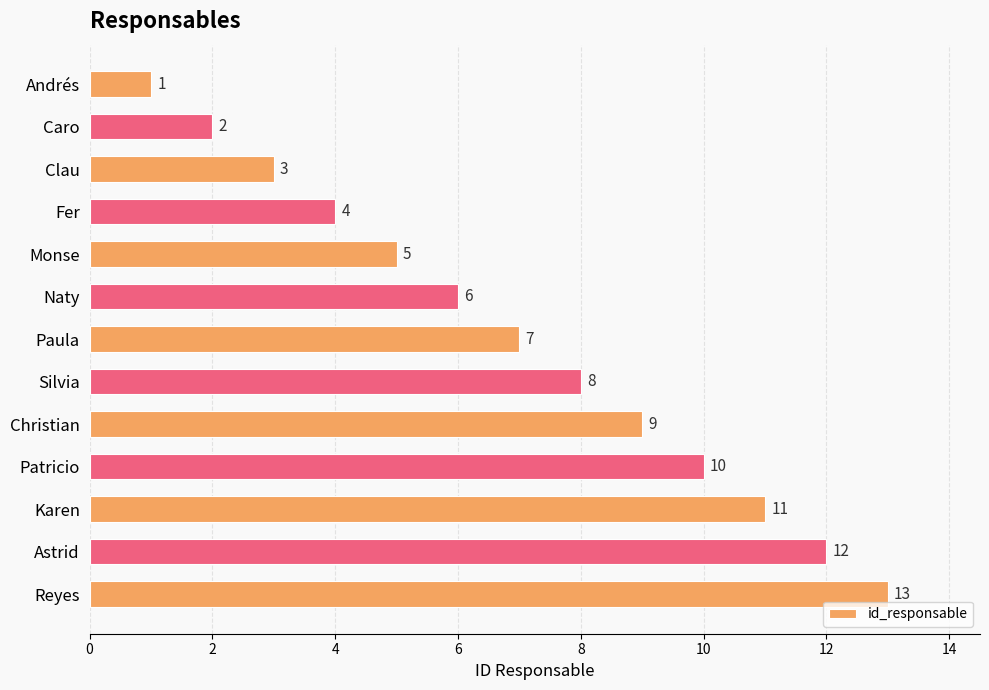

Rank the categories by value from lowest to highest.

Andrés, Caro, Clau, Fer, Monse, Naty, Paula, Silvia, Christian, Patricio, Karen, Astrid, Reyes